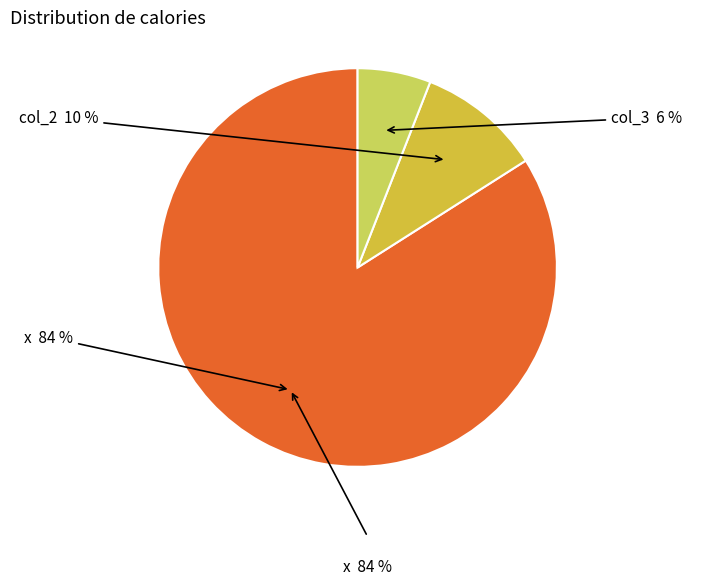

Does any single category account for the majority?

Yes